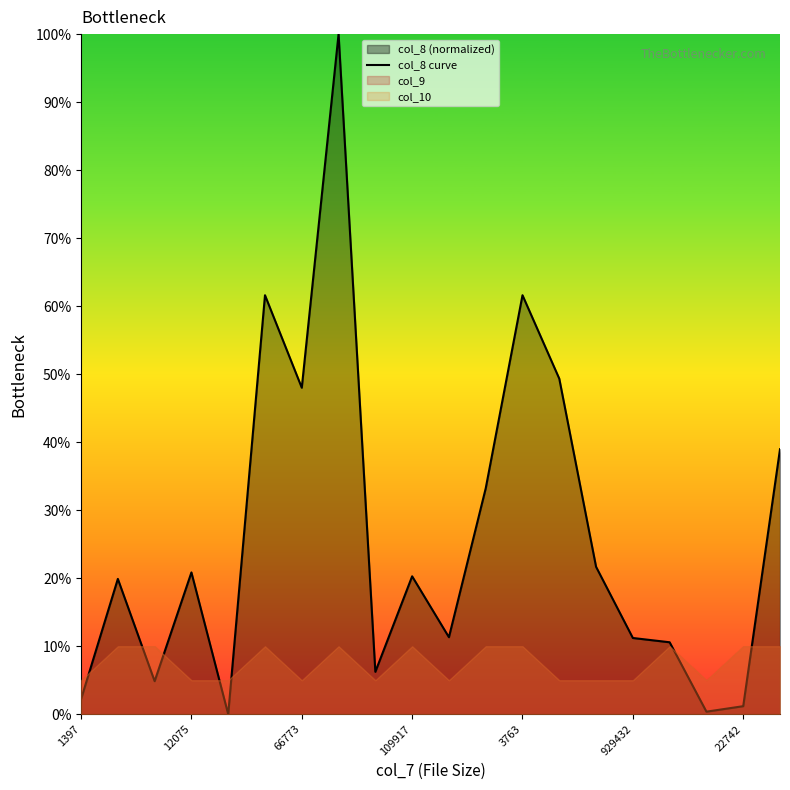

What is the maximum value shown in the chart?

100.0